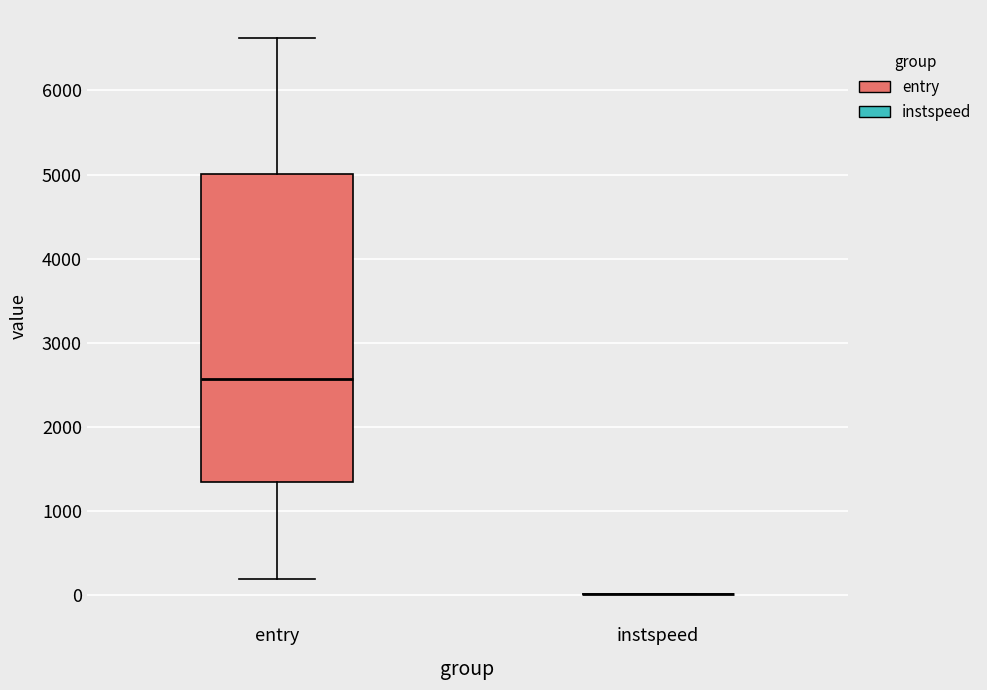

Reading left to right, read every box against the y-axis: the position of its median line, the range the box covers, and the ends of its whiskers. The values are not printed on the chart, so give them approximately, as read against the axis.

entry: median 2600, box 1300 to 5000, whiskers 200 to 6600
instspeed: box collapsed to a line at 0, whiskers 0 to 0